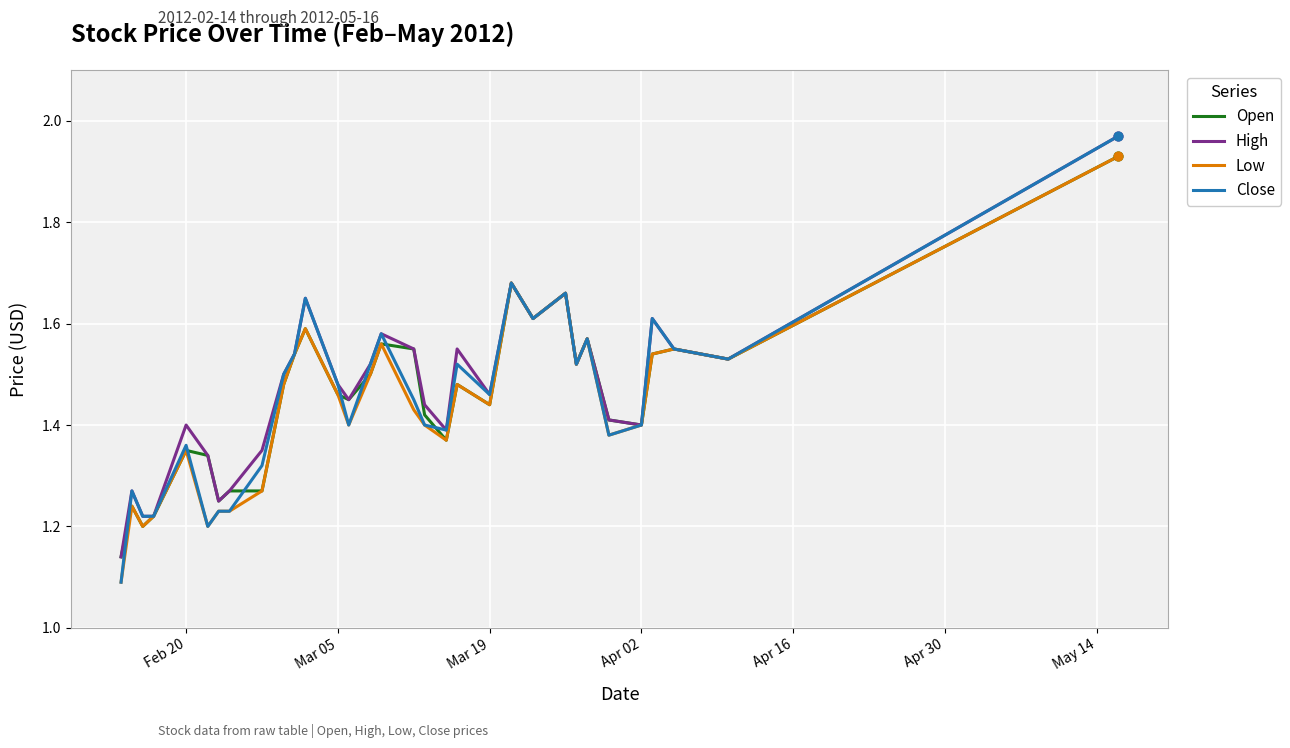

Which series has the widest spread of values?

Close